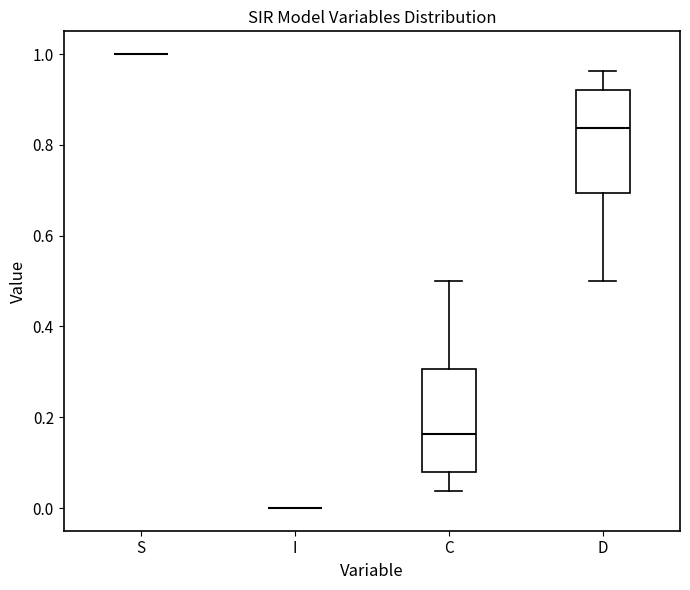

Where is the lower edge of the box for D on the y-axis? The values are not printed on the chart, so give them approximately, as read against the axis.

0.70